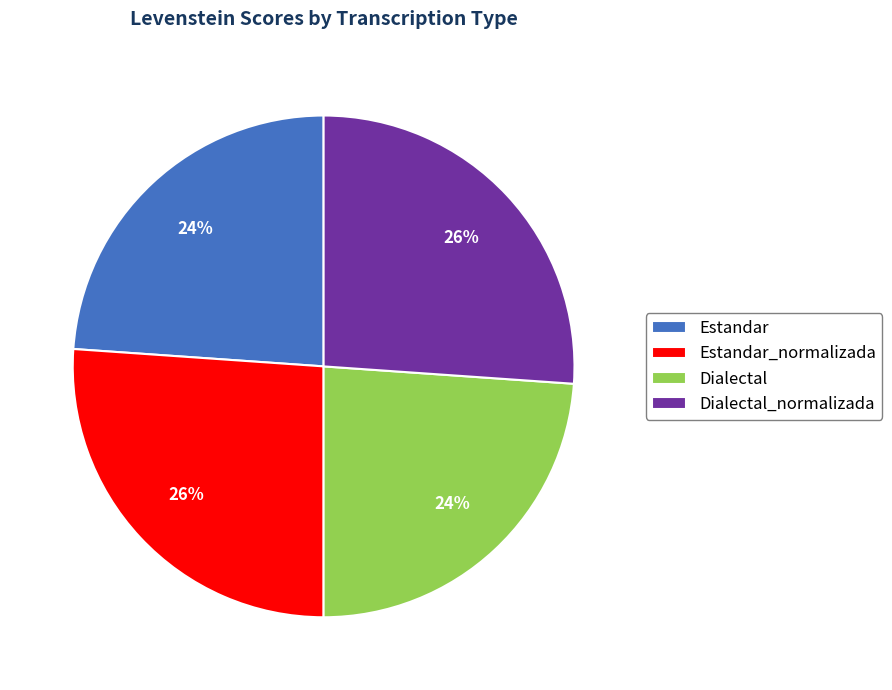

How many segments does this pie chart have?

4